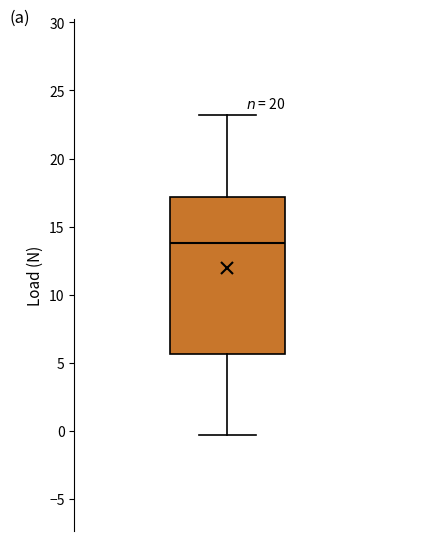

Transcribe this box plot: give where the median line is, the range the box spans, and where the two whiskers end, as read against the y-axis. The values are not printed on the chart, so give them approximately, as read against the axis.

median 14.0, box 5.5 to 17.0, whiskers -0.5 to 23.0